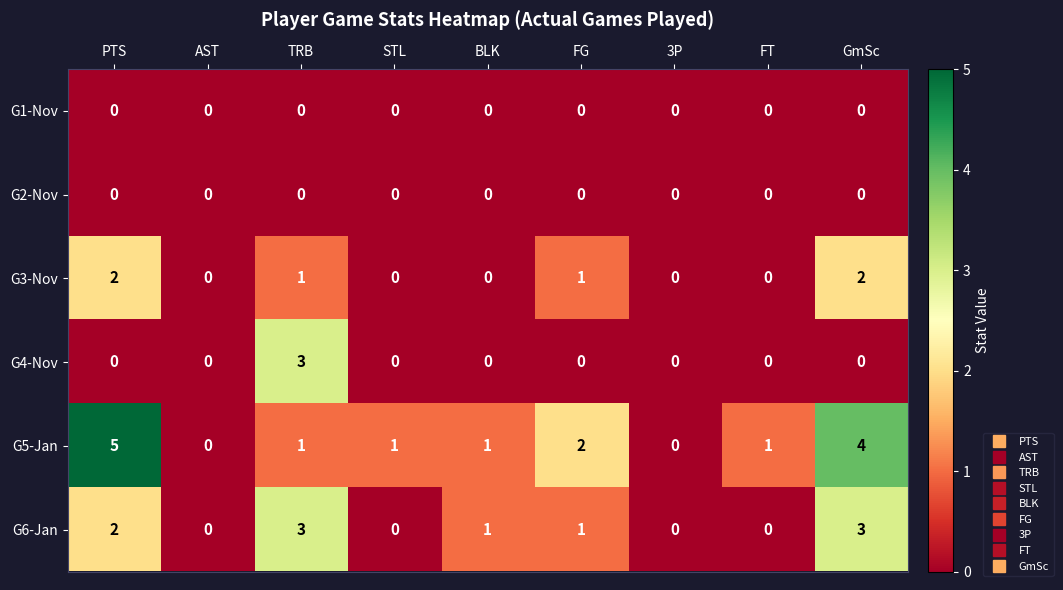

What is the total value across all series at FT?

1